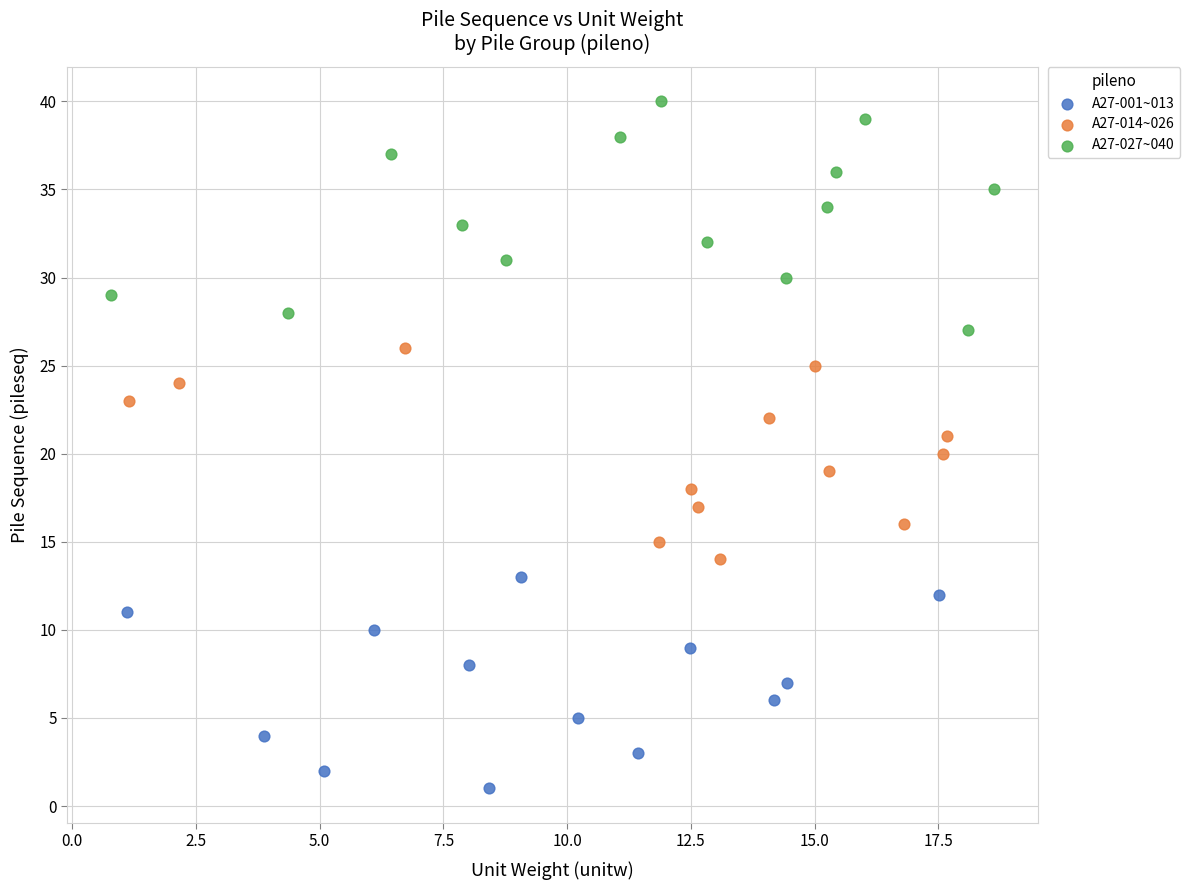

Which series reaches the minimum Y coordinate?

A27-001~013